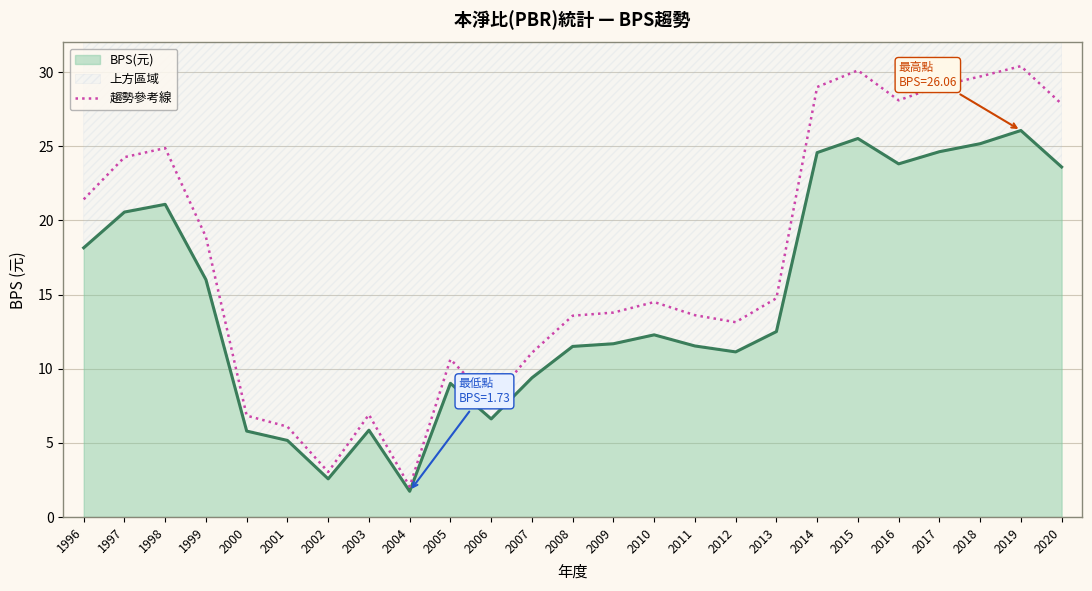

True or false: there are more than 1 points higher than both neighbors.

True